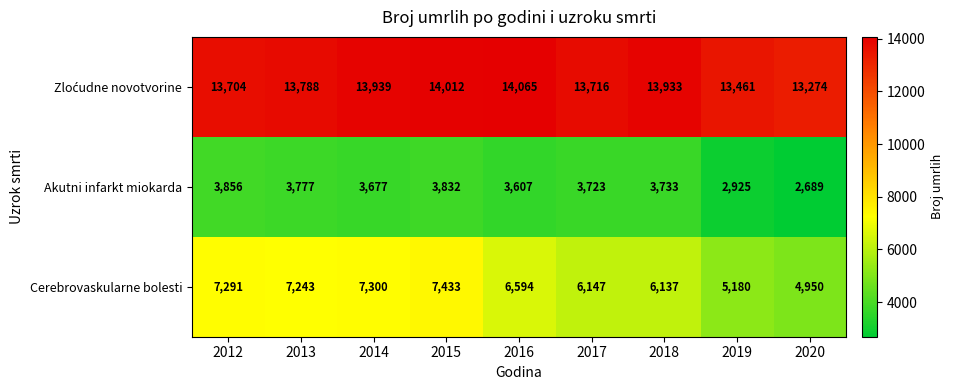

At which category is the sum across all series the highest?

2015